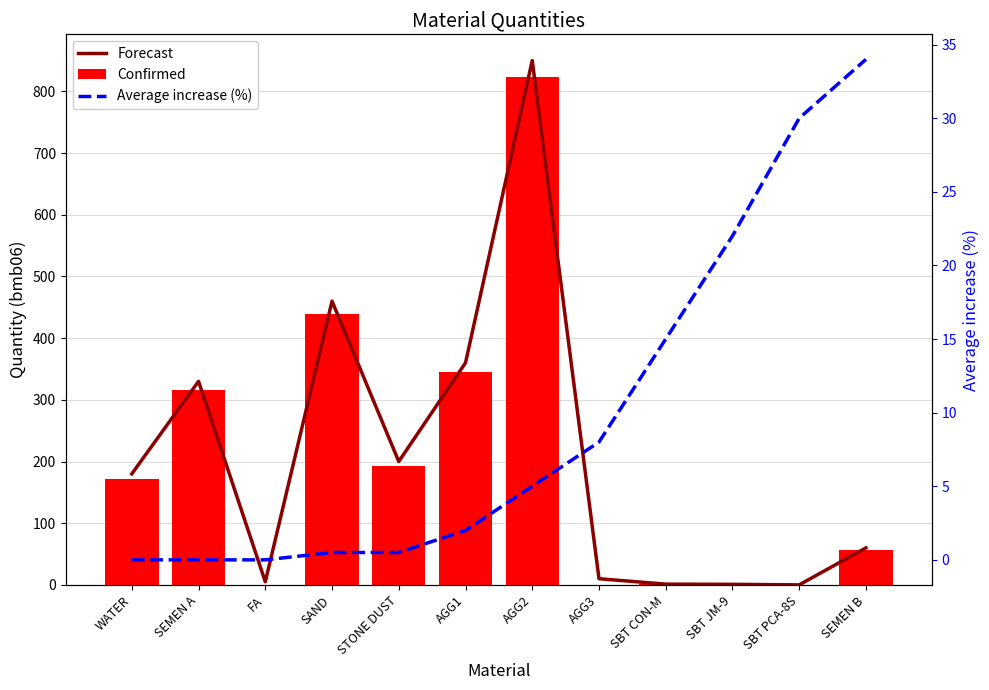

How many data points in Average increase (%) are less than 5?

6